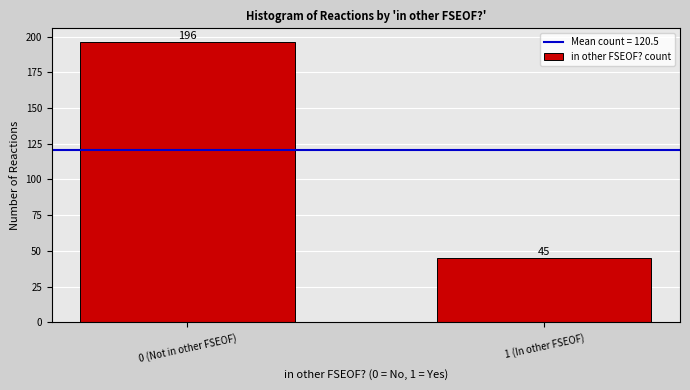

Reading left to right, what are all the values shown in this chart?

0 (Not in other FSEOF)=196	1 (In other FSEOF)=45